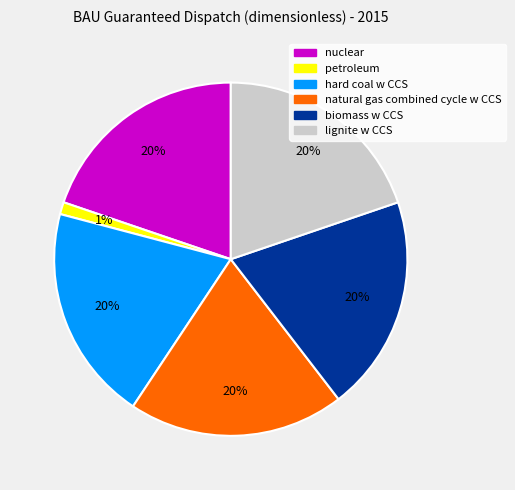

Is the sum of hard coal w CCS and natural gas combined cycle w CCS greater than half?

No